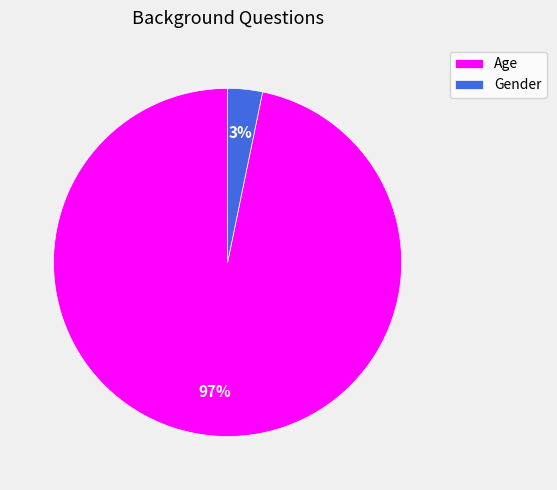

Rank the categories by value from highest to lowest.

Age, Gender